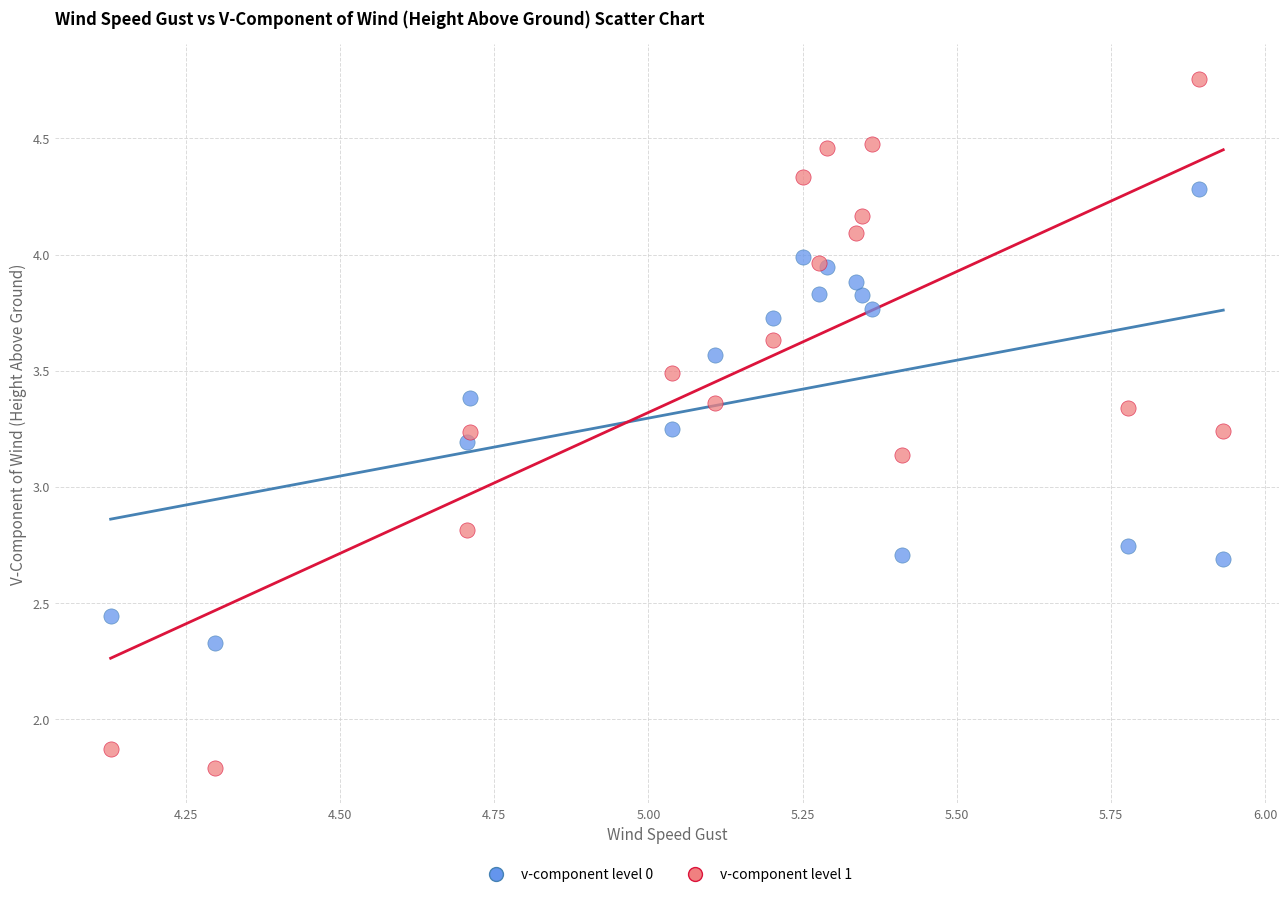

Which series has the largest Y range (max minus min)?

v-component level 1